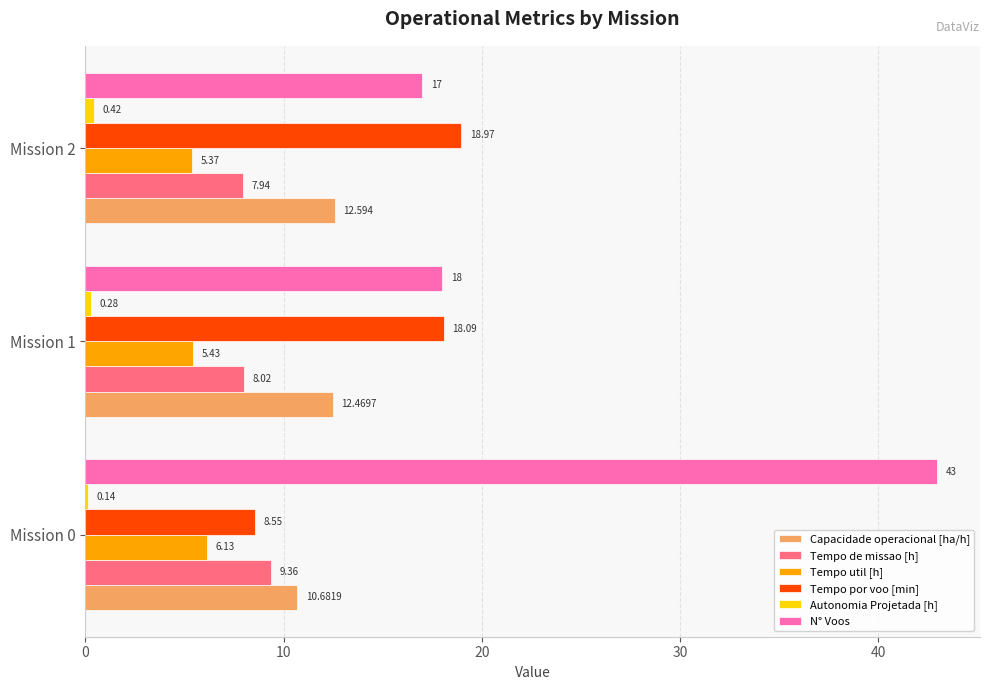

At how many categories does at least one series exceed 40?

1